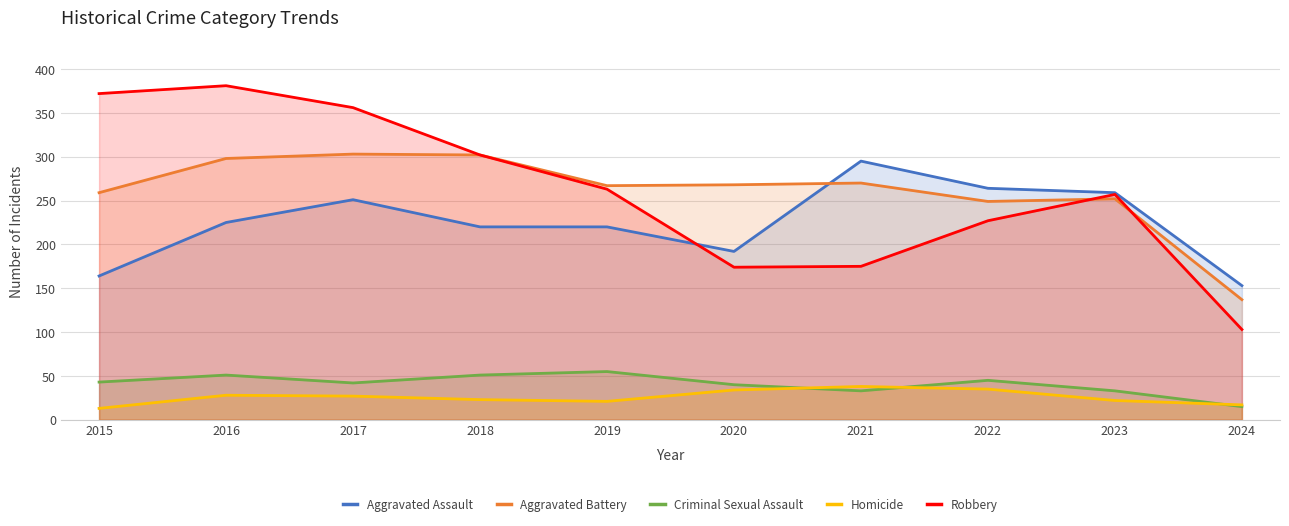

Count the number of data series in this chart.

5